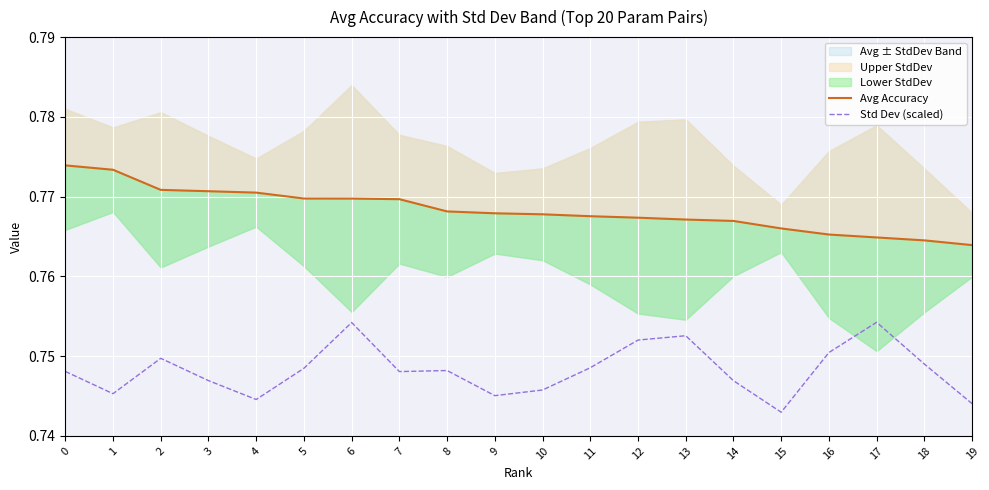

Rank the series by their maximum value, from highest to lowest.

Avg Accuracy, Std Dev (scaled)